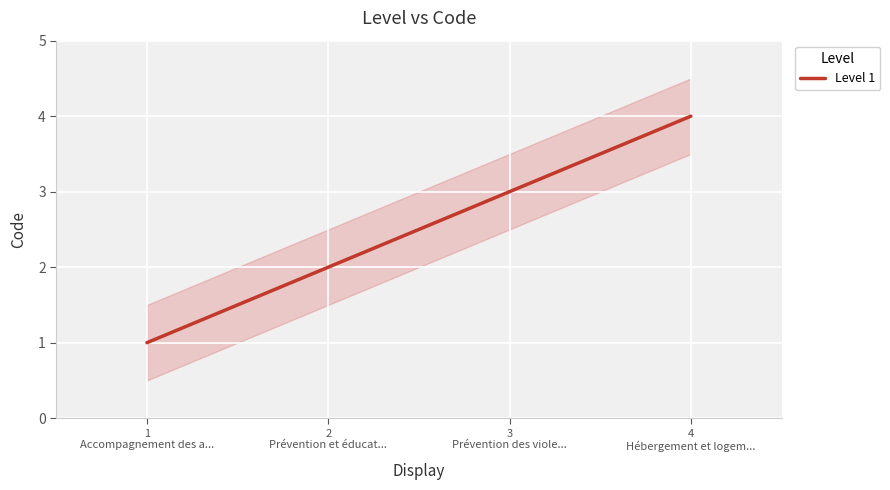

What is the approximate value at 4
Hébergement et logem...?

4